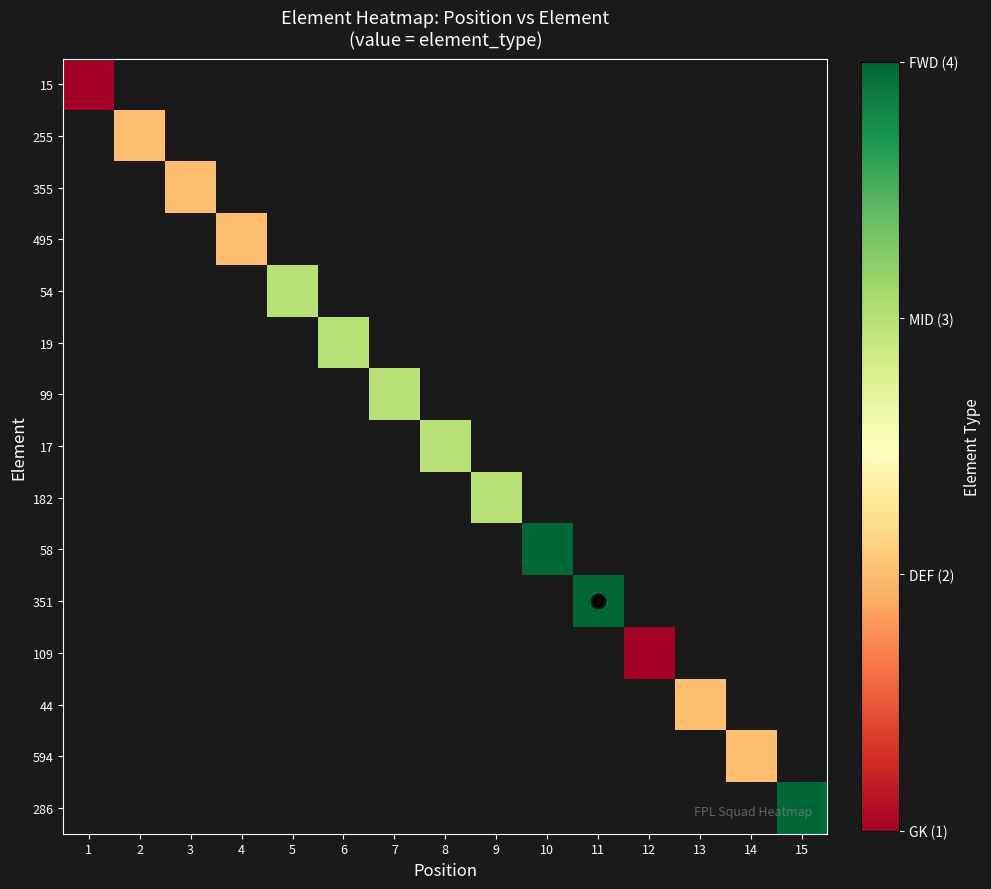

List the labels in order of 19 value, smallest first.

1, 2, 3, 4, 5, 6, 7, 8, 9, 10, 11, 12, 13, 14, 15